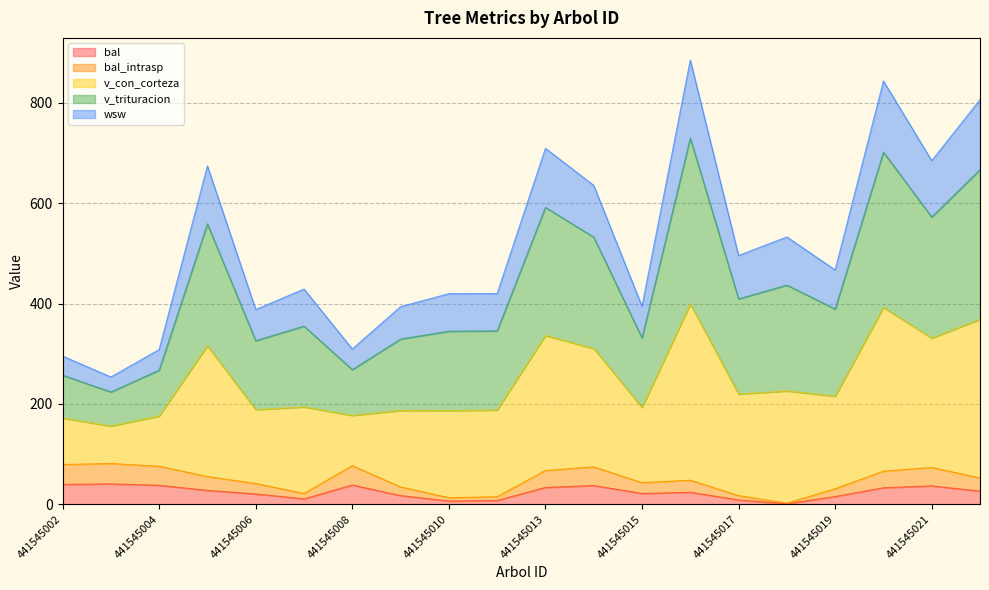

Does the chart display data point markers on the line(s)?

No